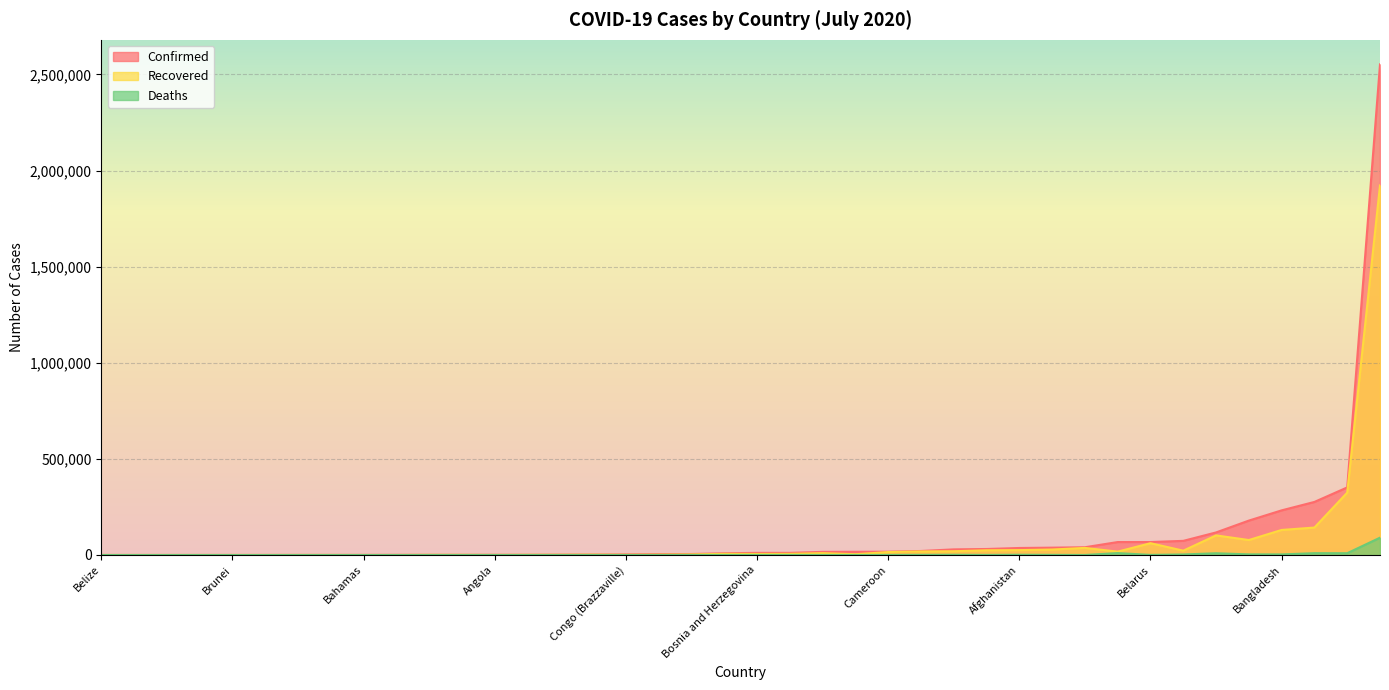

Rank the categories by Recovered value from lowest to highest.

Belize, Botswana, Antigua and Barbuda, Bhutan, Bahamas, Barbados, Brunei, Cambodia, Burma, Angola, Burundi, Andorra, Chad, Congo (Brazzaville), Burkina Faso, Benin, Central African Republic, Cabo Verde, Albania, Costa Rica, Bosnia and Herzegovina, Bulgaria, Congo (Kinshasa), Australia, Cameroon, Belgium, Austria, Algeria, Bolivia, Azerbaijan, Afghanistan, Armenia, Bahrain, Belarus, Argentina, Canada, Bangladesh, Colombia, Chile, Brazil